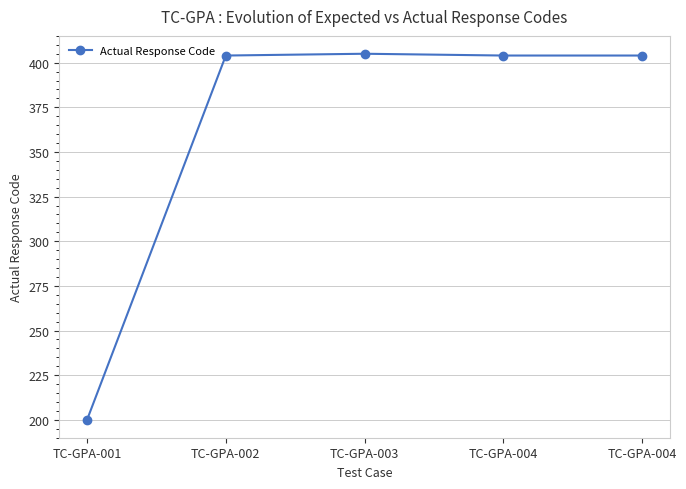

How many data points does each series have?

5